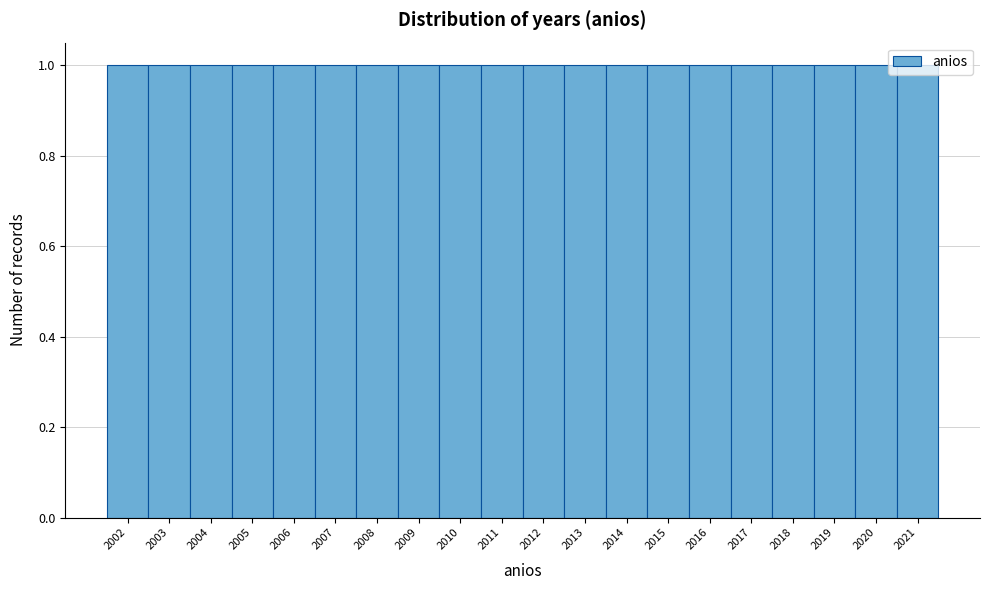

Reading left to right, transcribe this chart: for each bar, give the range it covers on the x-axis and its height. The values are not printed on the chart, so give them approximately, as read against the axis.

2001.5 to 2002.5: 1
2002.5 to 2003.5: 1
2003.5 to 2004.5: 1
2004.5 to 2005.5: 1
2005.5 to 2006.5: 1
2006.5 to 2007.5: 1
2007.5 to 2008.5: 1
2008.5 to 2009.5: 1
2009.5 to 2010.5: 1
2010.5 to 2011.5: 1
2011.5 to 2012.5: 1
2012.5 to 2013.5: 1
2013.5 to 2014.5: 1
2014.5 to 2015.5: 1
2015.5 to 2016.5: 1
2016.5 to 2017.5: 1
2017.5 to 2018.5: 1
2018.5 to 2019.5: 1
2019.5 to 2020.5: 1
2020.5 to 2021.5: 1